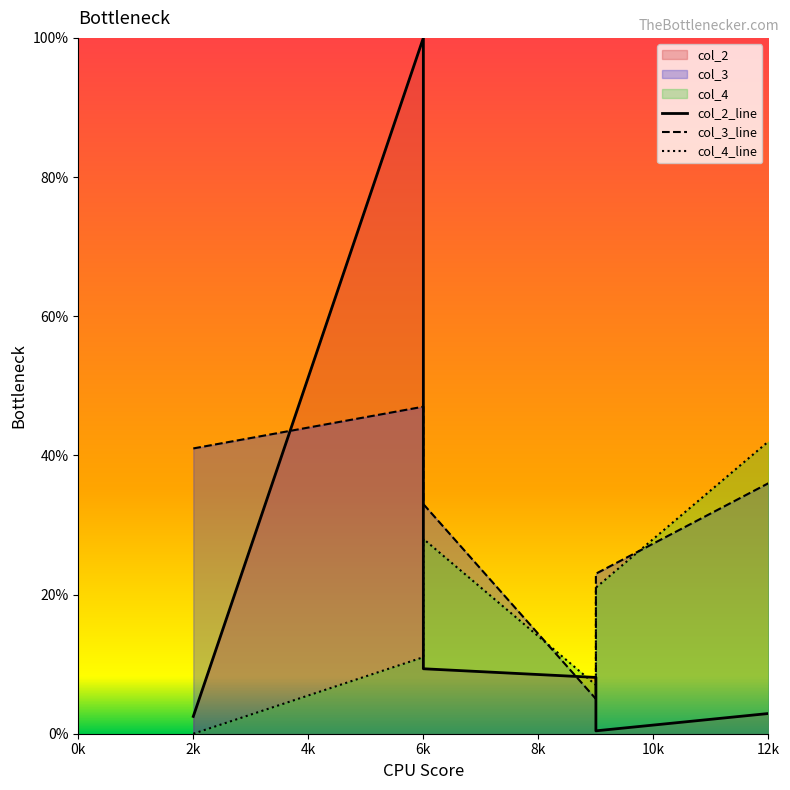

Is it true that col_2_line equals 0.0 at 2k?

False